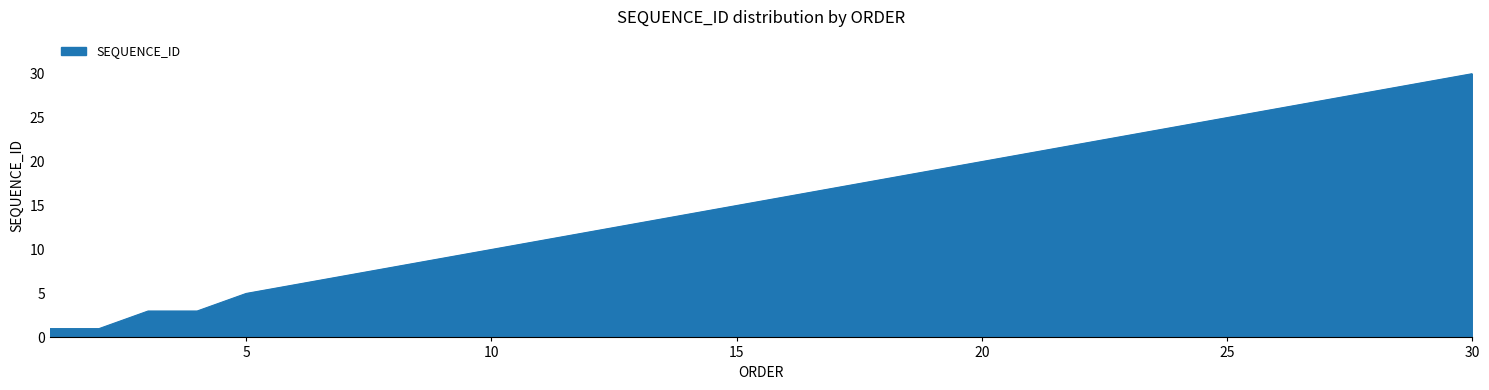

Reading left to right, list all the values displayed in this chart.

1	1	3	3	5	6	7	8	9	10	11	12	13	14	15	16	17	18	19	20	21	22	23	24	25	26	27	28	29	30